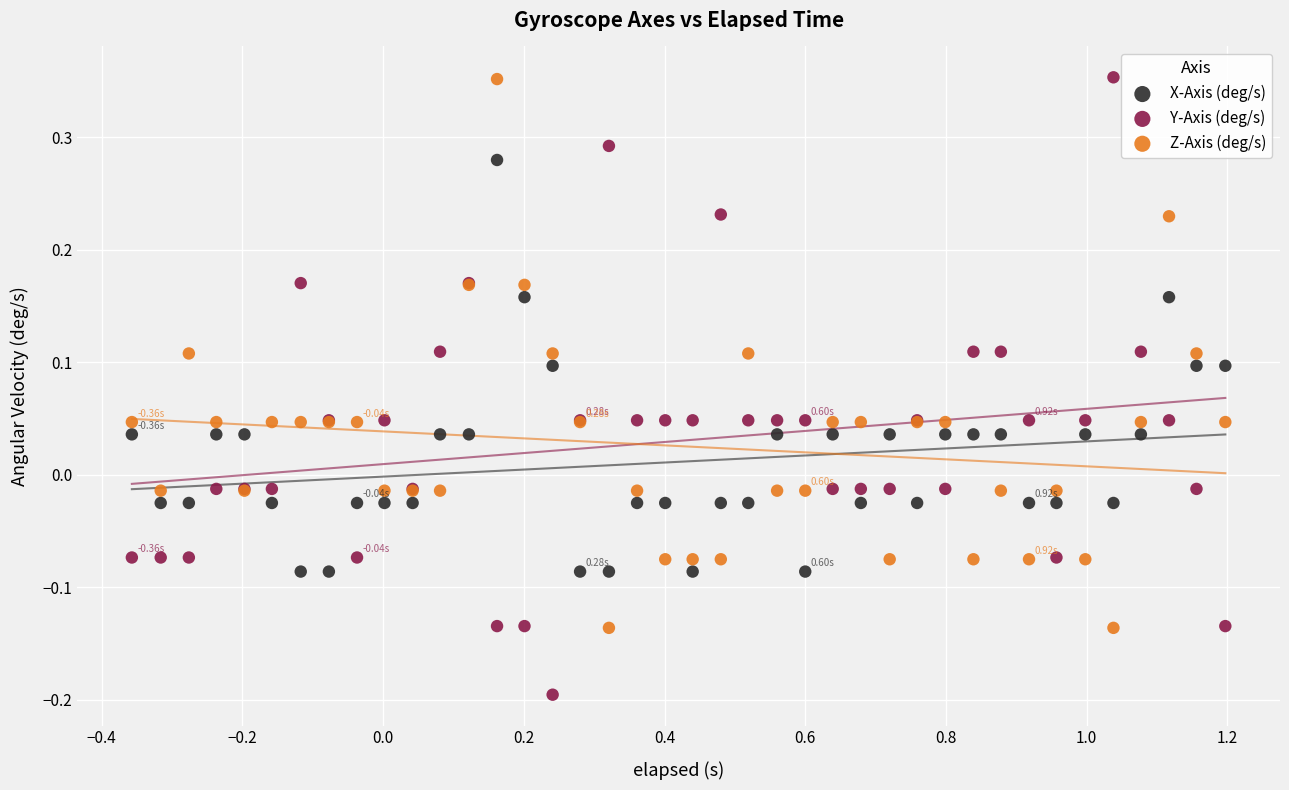

Which series reaches the minimum Y coordinate?

Y-Axis (deg/s)